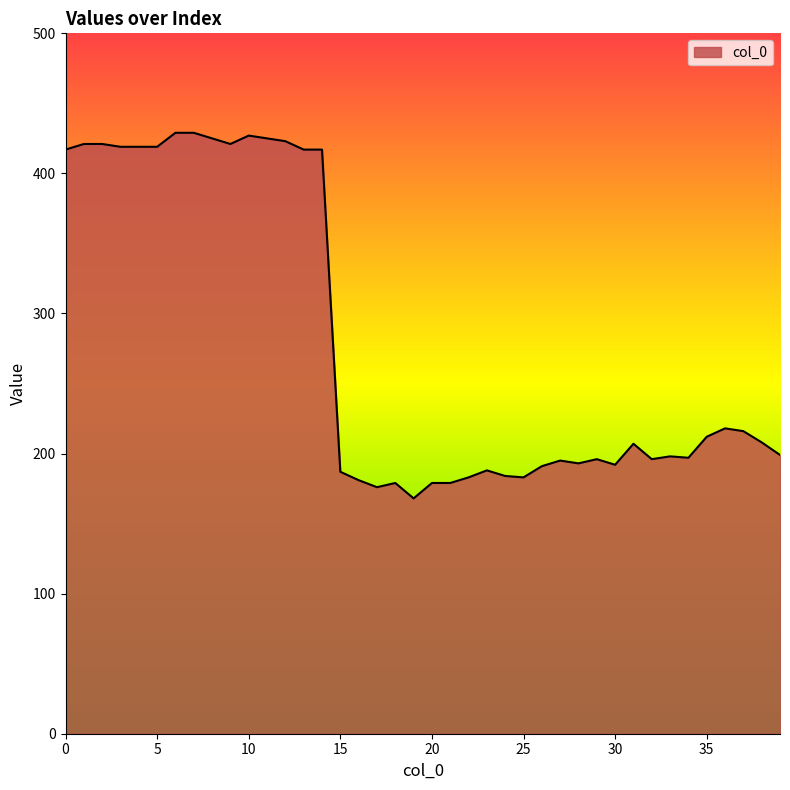

What is the smallest value displayed?

168